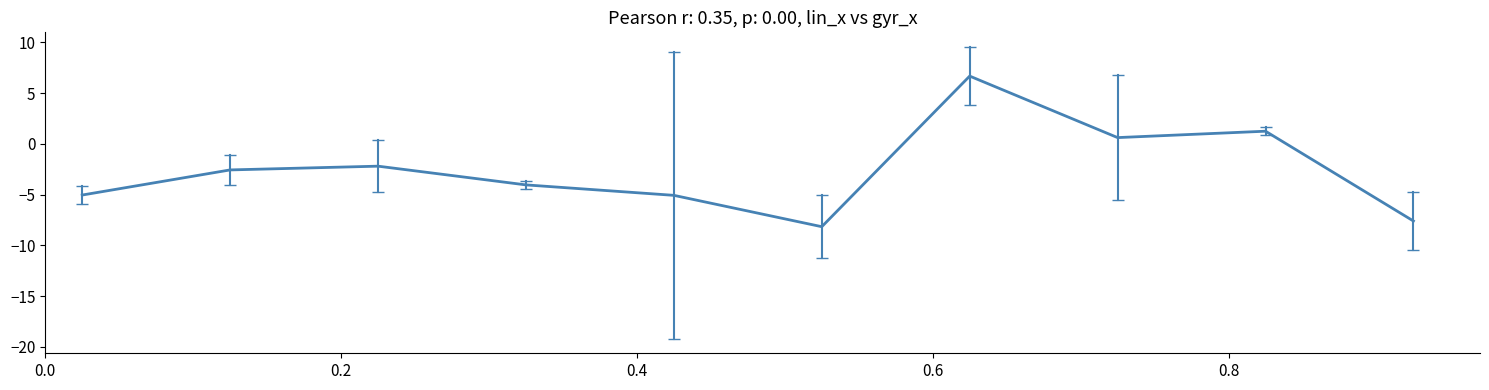

Count the number of categories in the chart.

10